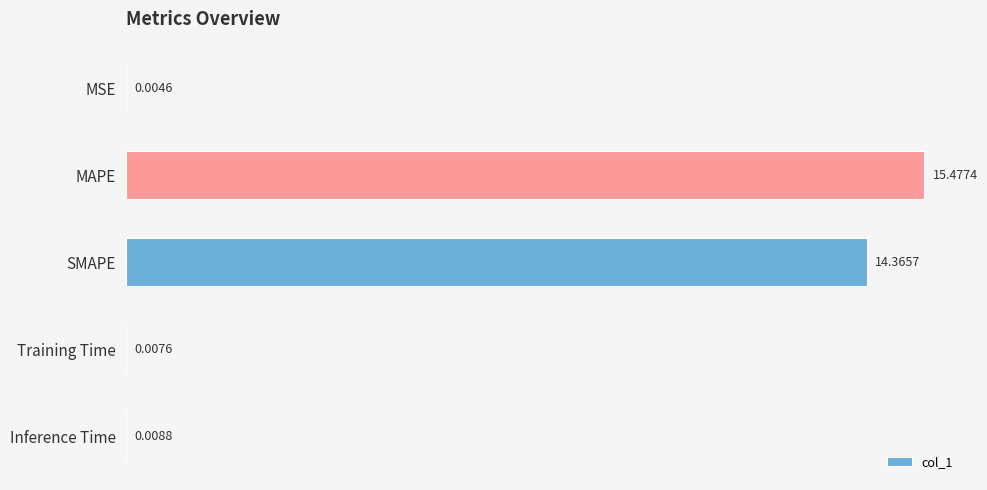

What is the average value?

6.0